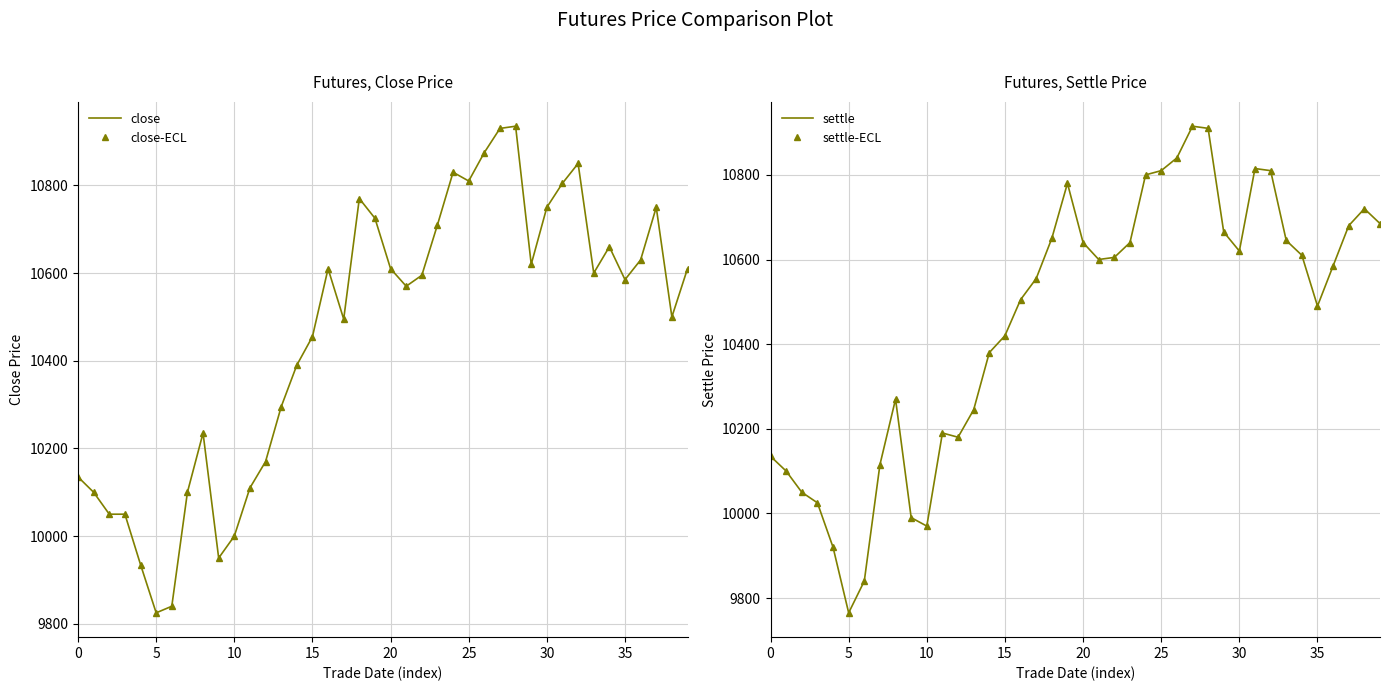

Which series ends up on top after the final intersection of settle and close?

settle